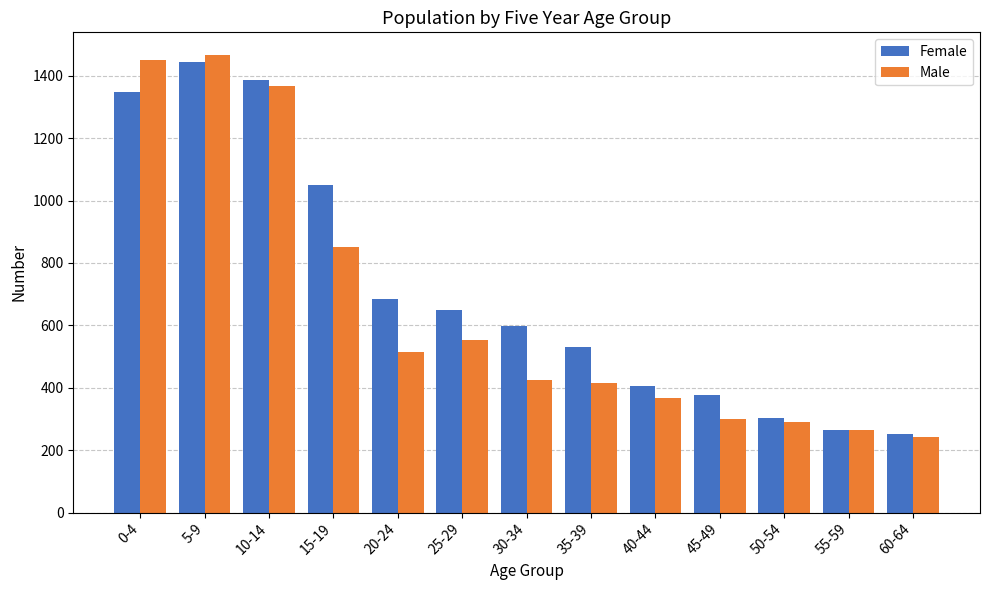

What are all the series names shown in the legend?

Female, Male